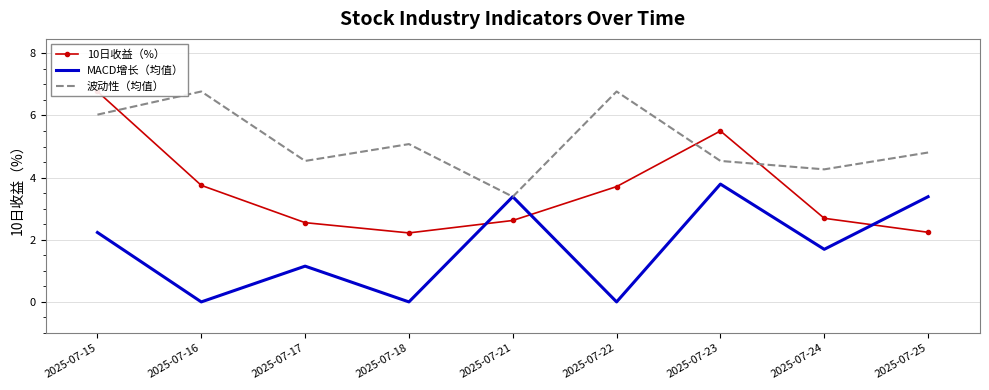

How many MACD增长（均值） values are between 0 and 3?

6